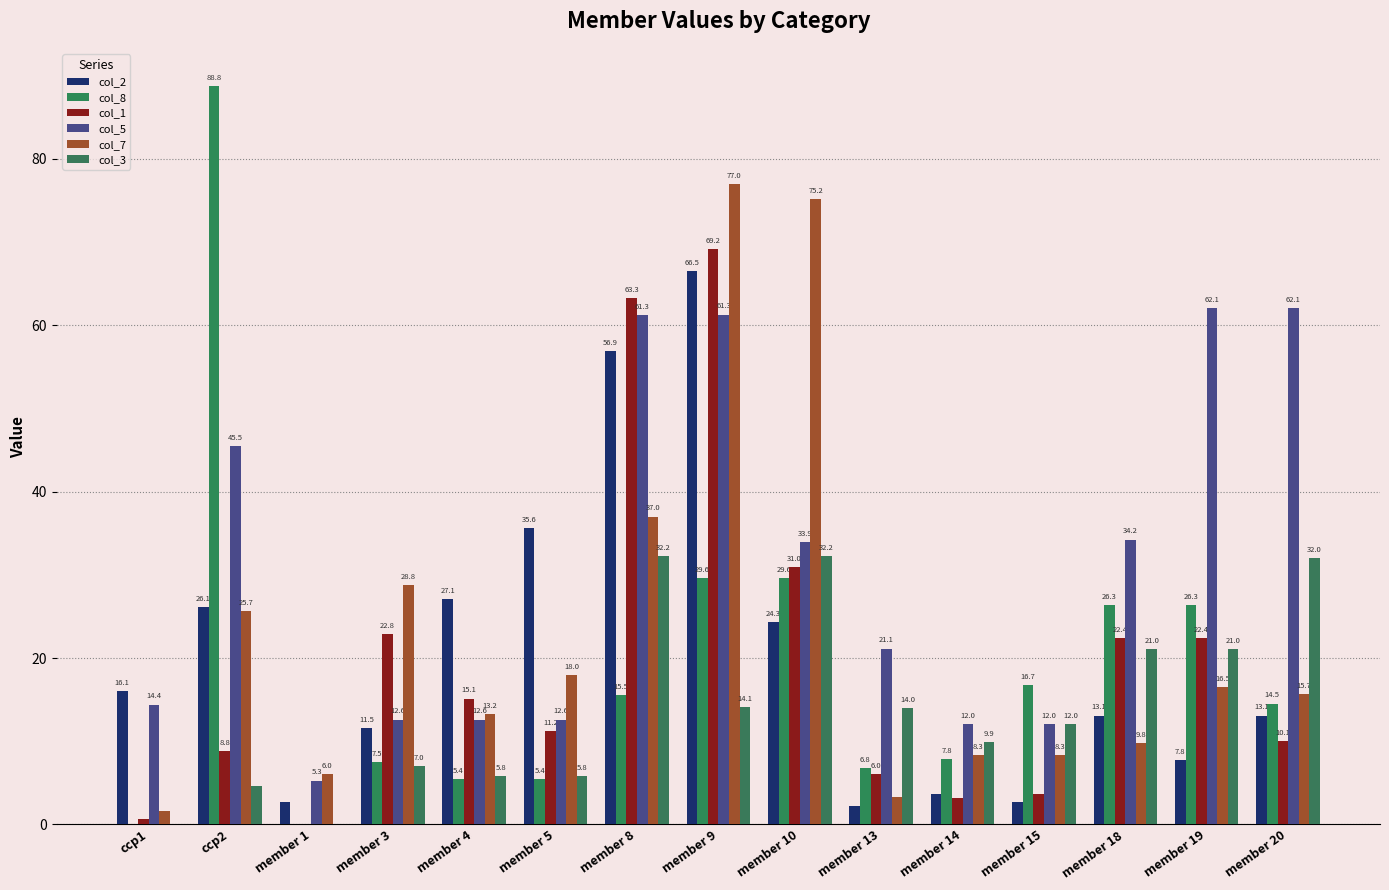

Which series has the largest range (max minus min)?

col_8